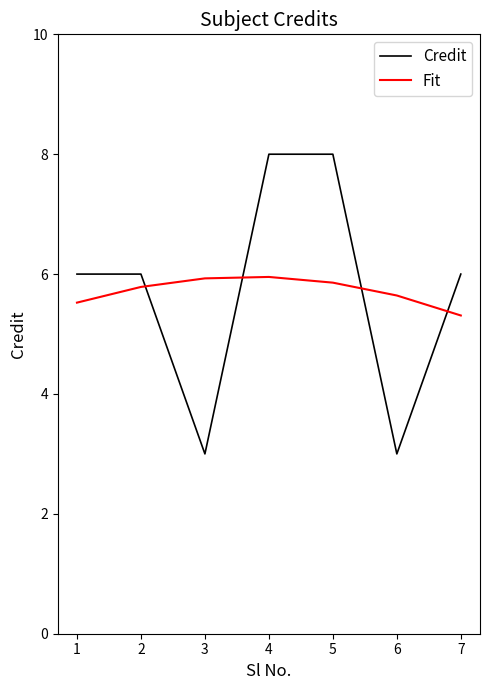

Is it true that Fit equals 3.2 at 2?

False